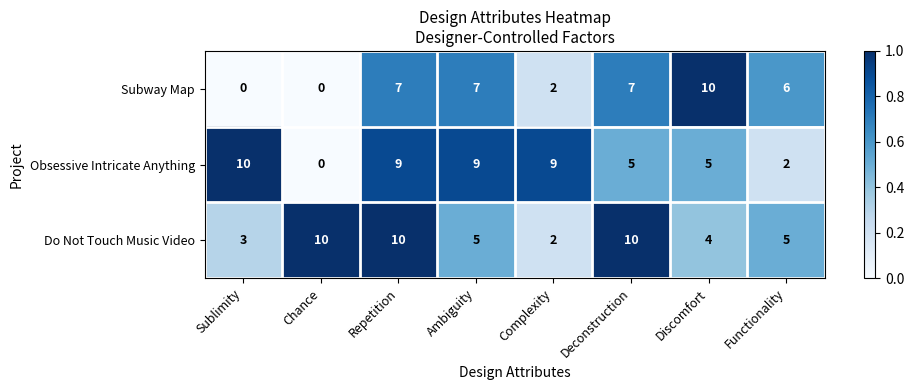

Rank the series at Discomfort from lowest to highest value.

Do Not Touch Music Video, Obsessive Intricate Anything, Subway Map